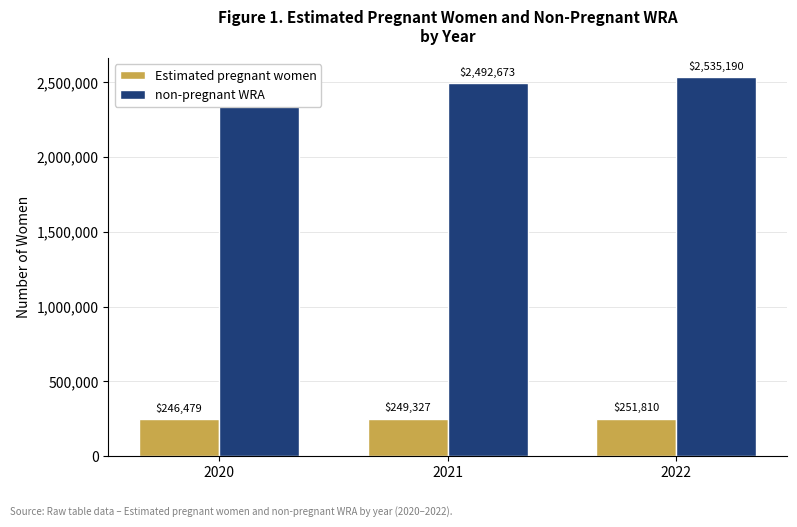

What value does the non-pregnant WRA series have at 2021?

2492673.4